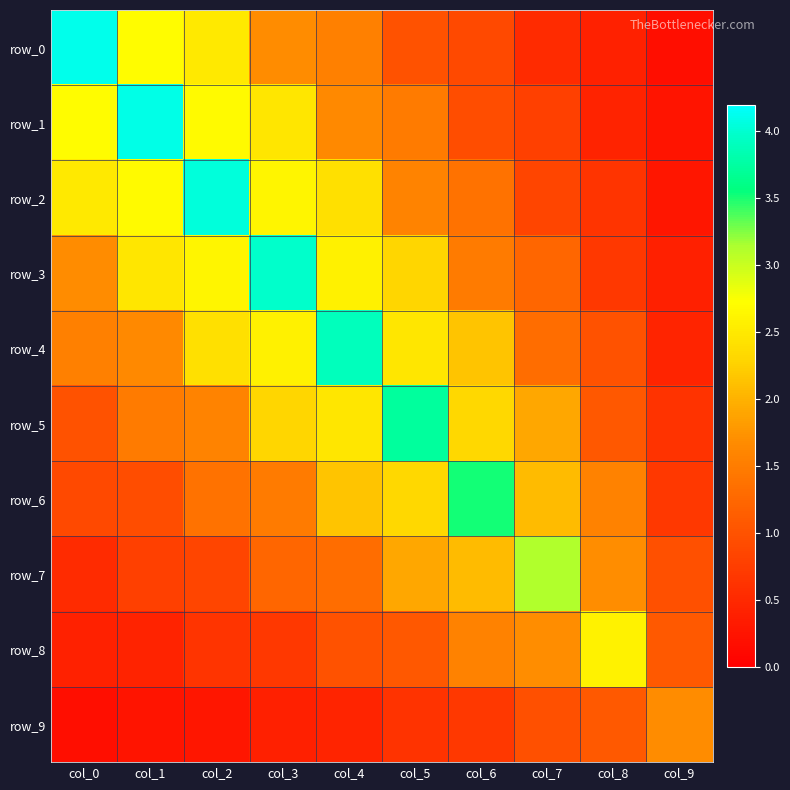

Rank the series at col_0 from highest to lowest value.

row_0, row_1, row_2, row_3, row_4, row_5, row_6, row_7, row_8, row_9